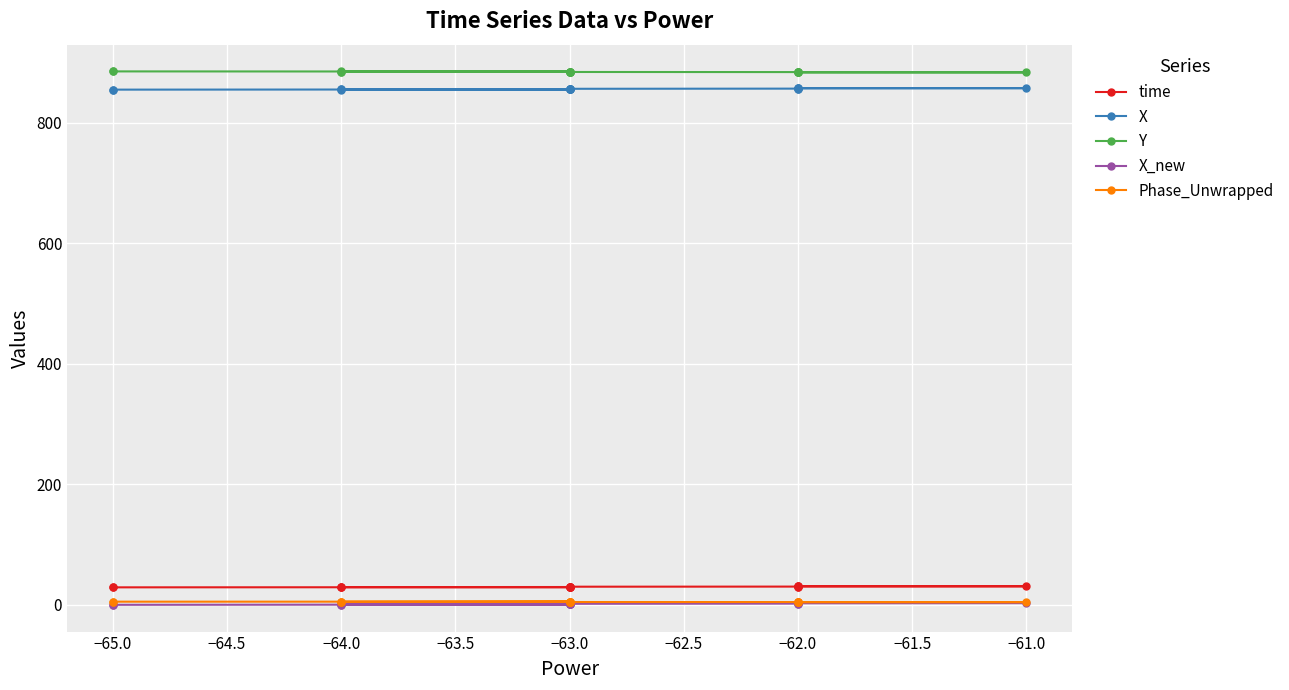

The value of X_new at −63.0 is 1.5. True or false?

True